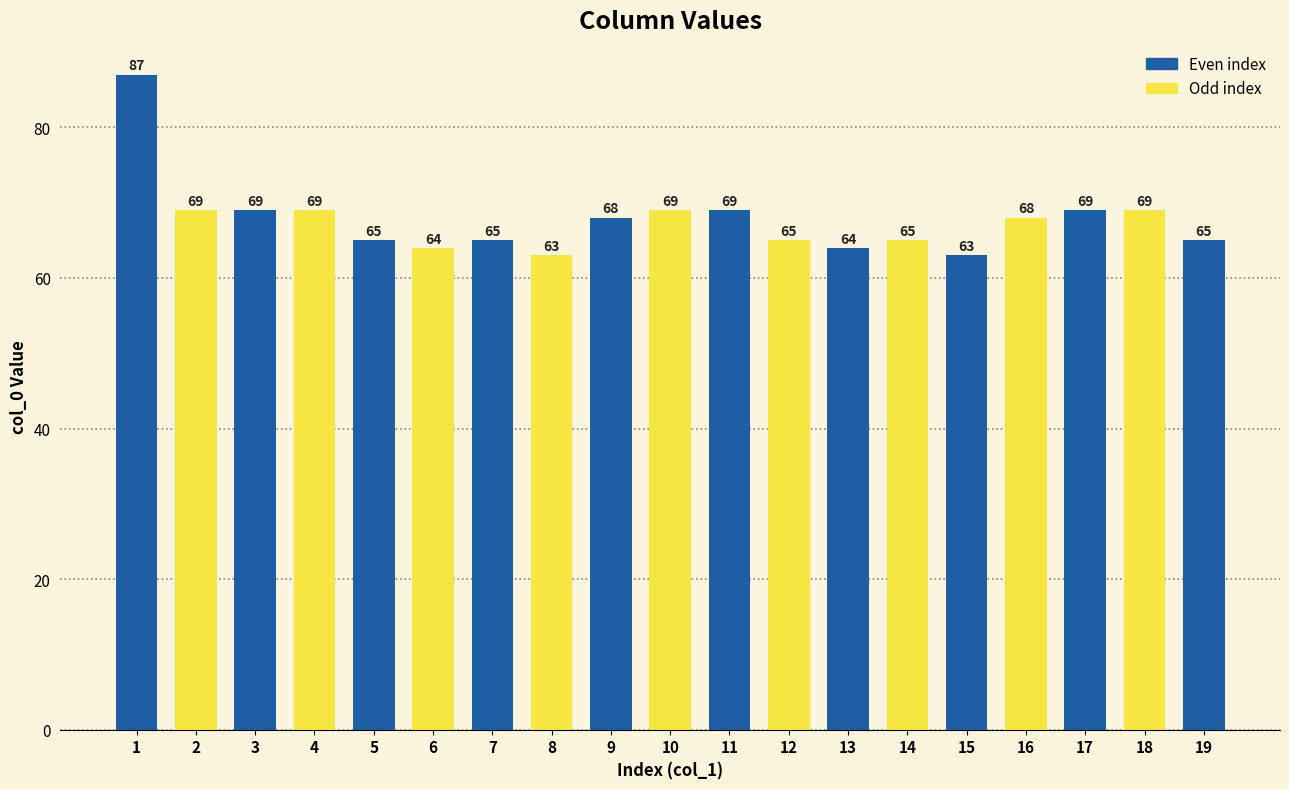

What is the maximum value shown in the chart?

87